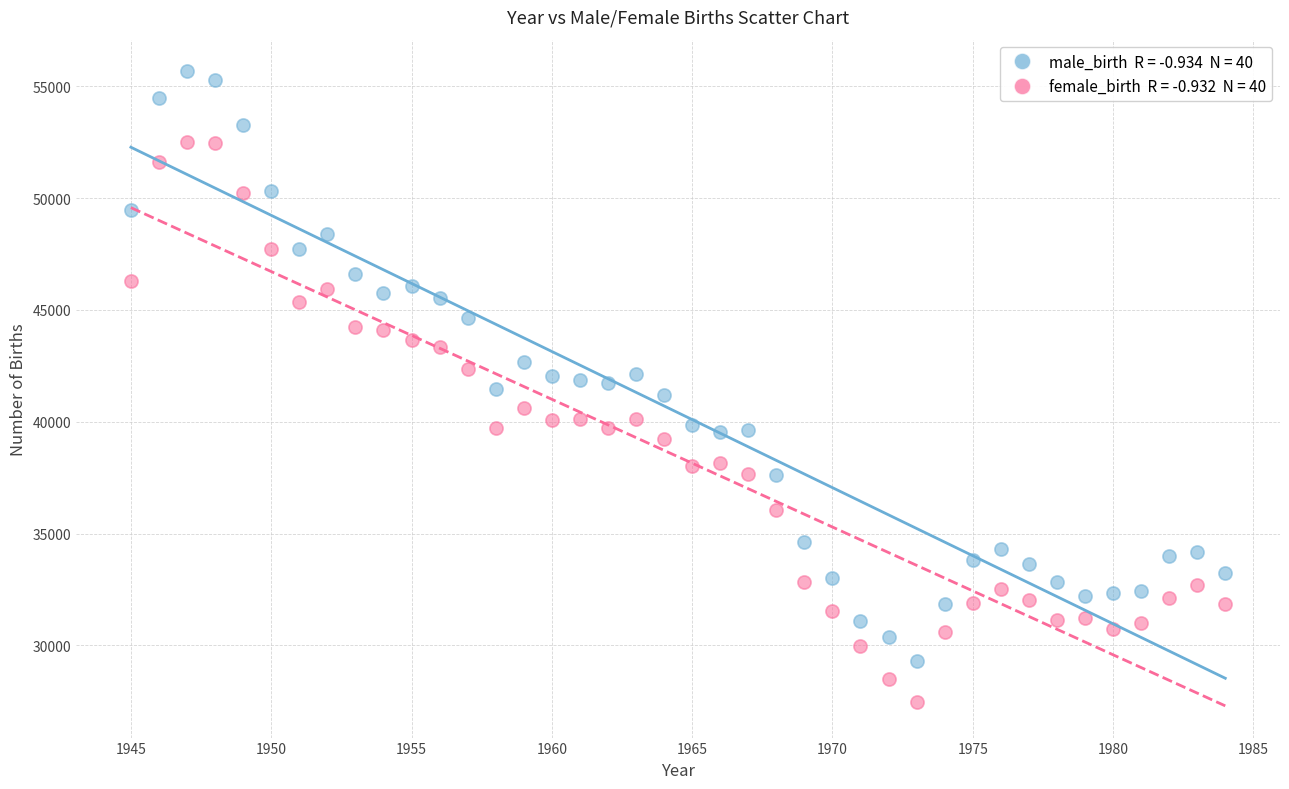

Across all data points, what is the range of X values (max minus min)?

39